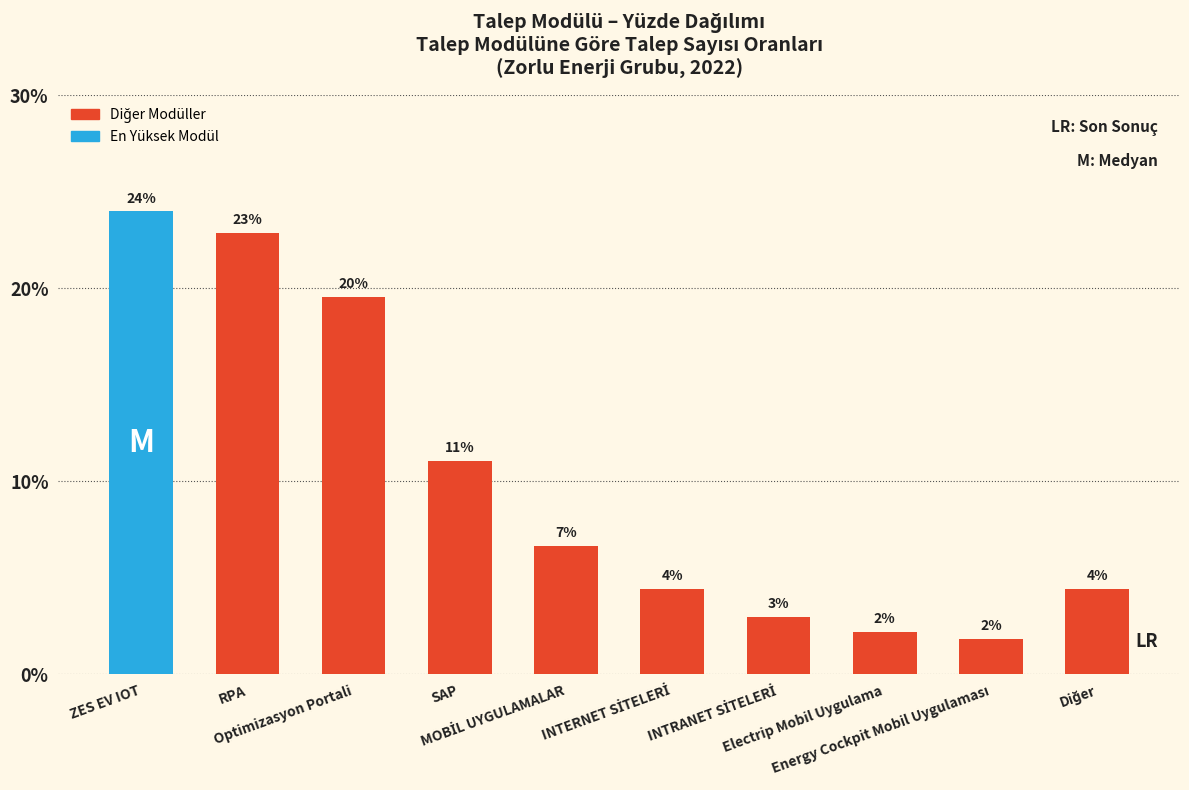

What is the difference between the maximum and minimum values?

22.1